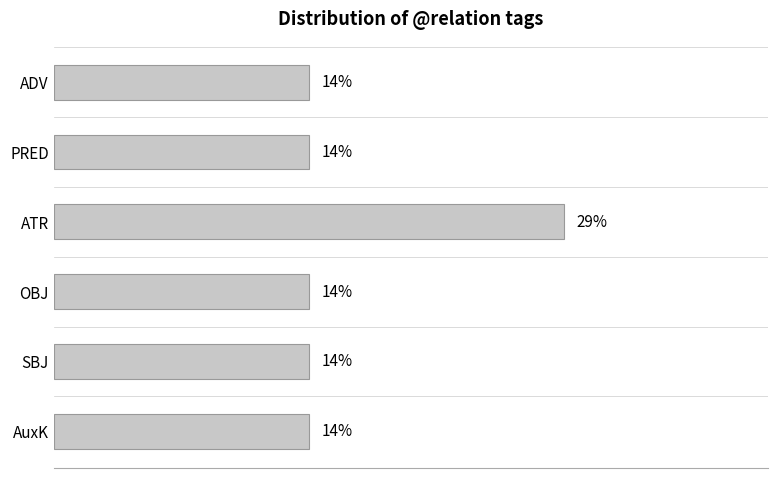

Does the chart contain any negative values?

No